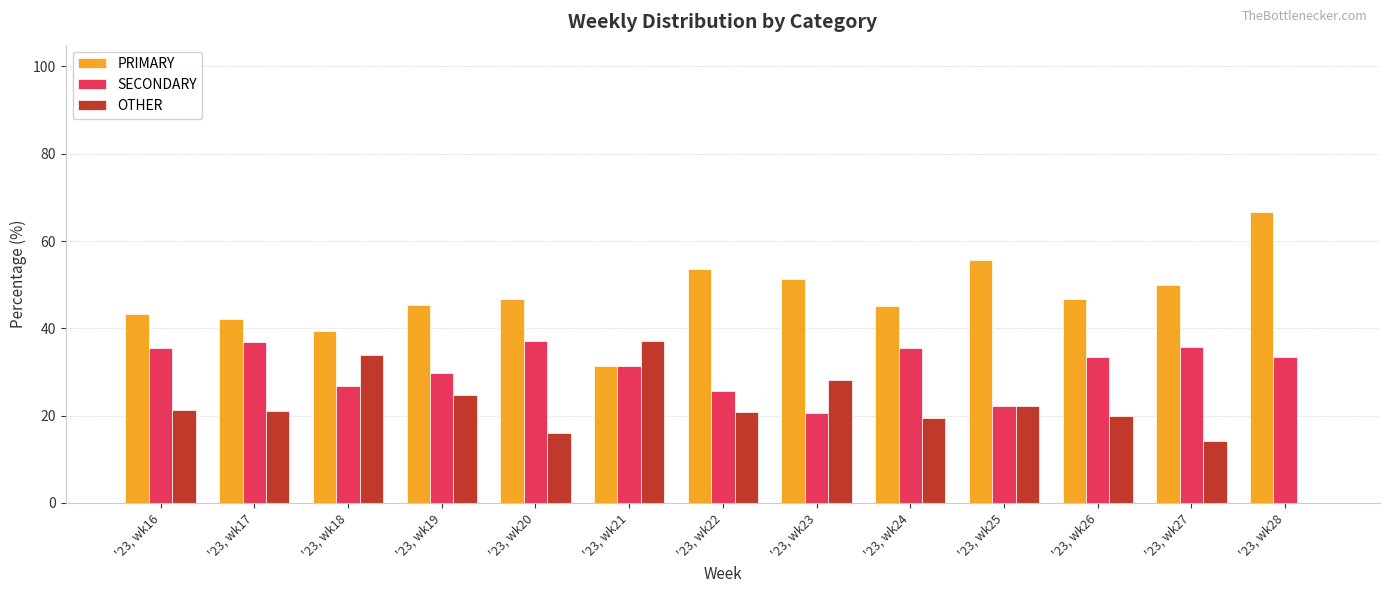

Is the value of PRIMARY at '23, wk24 greater than the value of OTHER at '23, wk17?

Yes